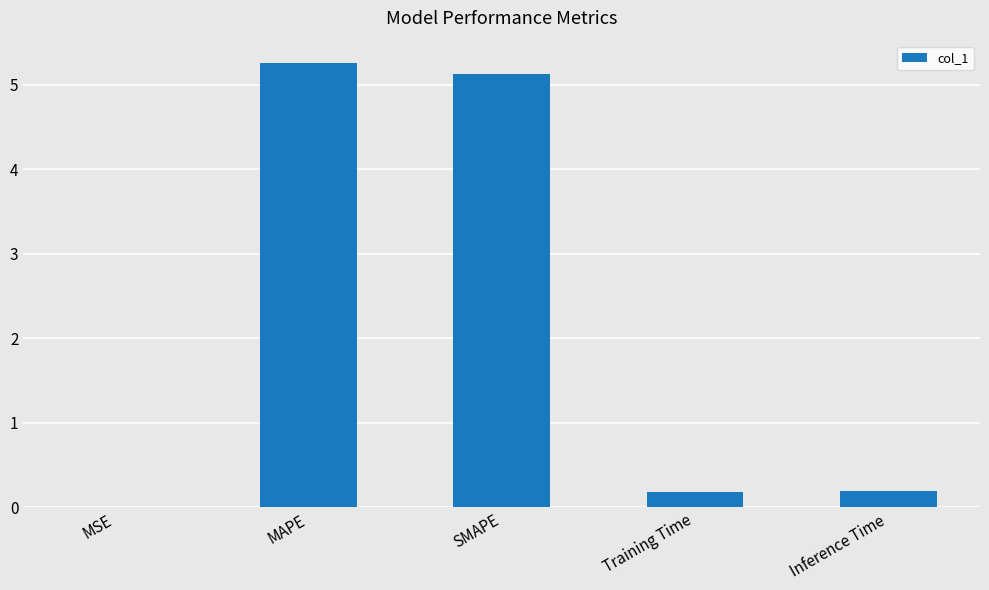

Read the value at SMAPE.

5.1